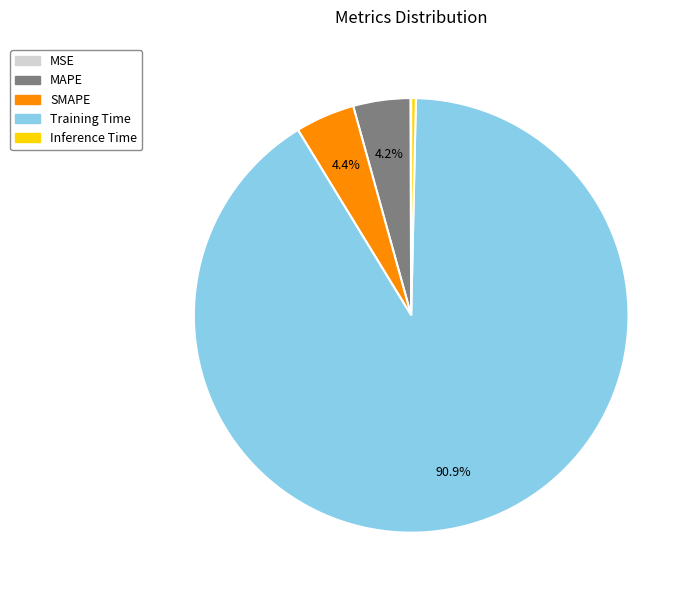

Which slice is the largest?

Training Time